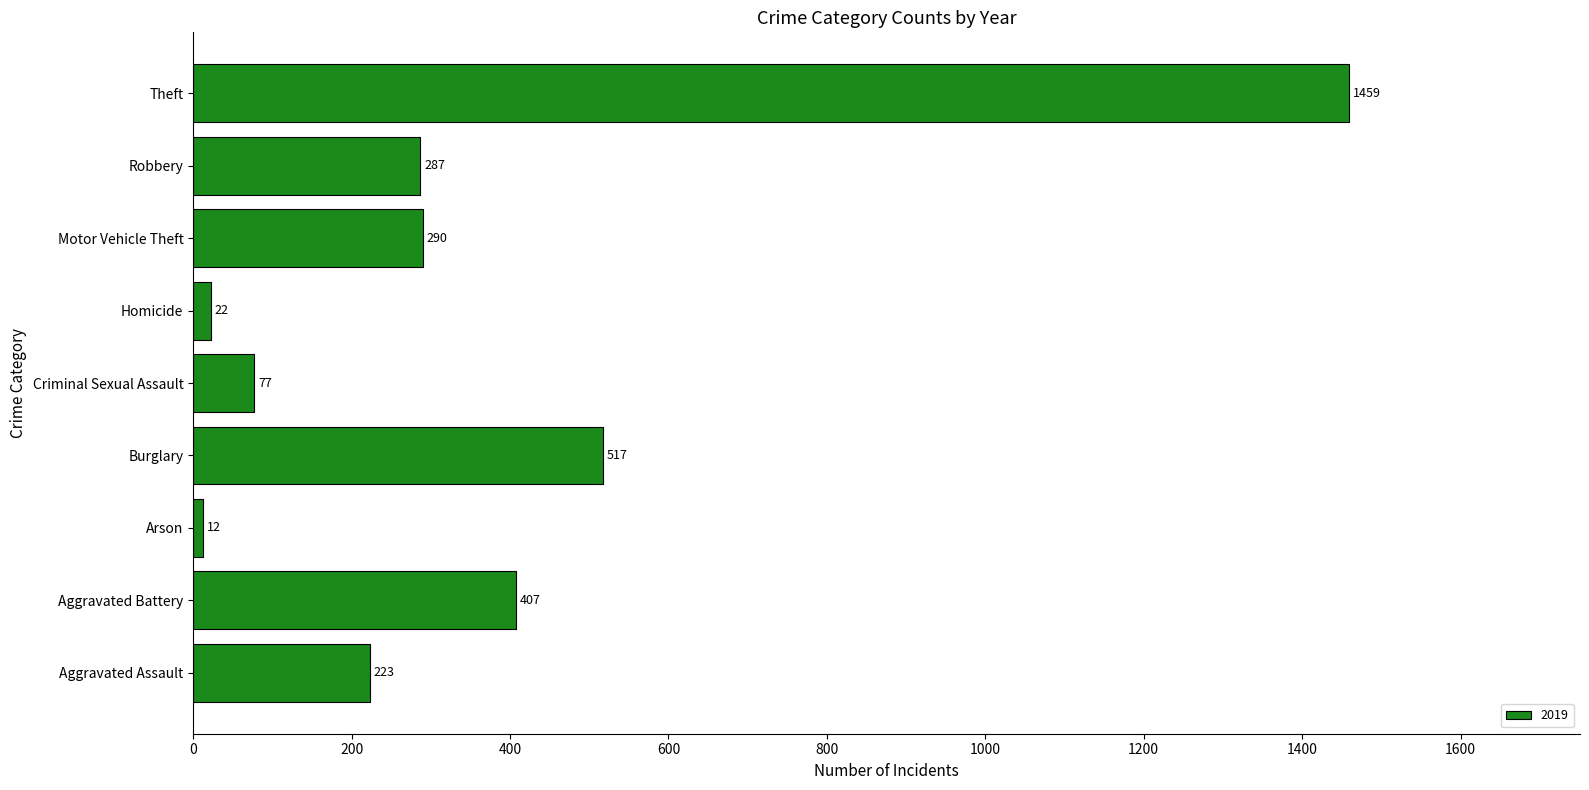

Which has a higher value, Theft or Aggravated Assault?

Theft